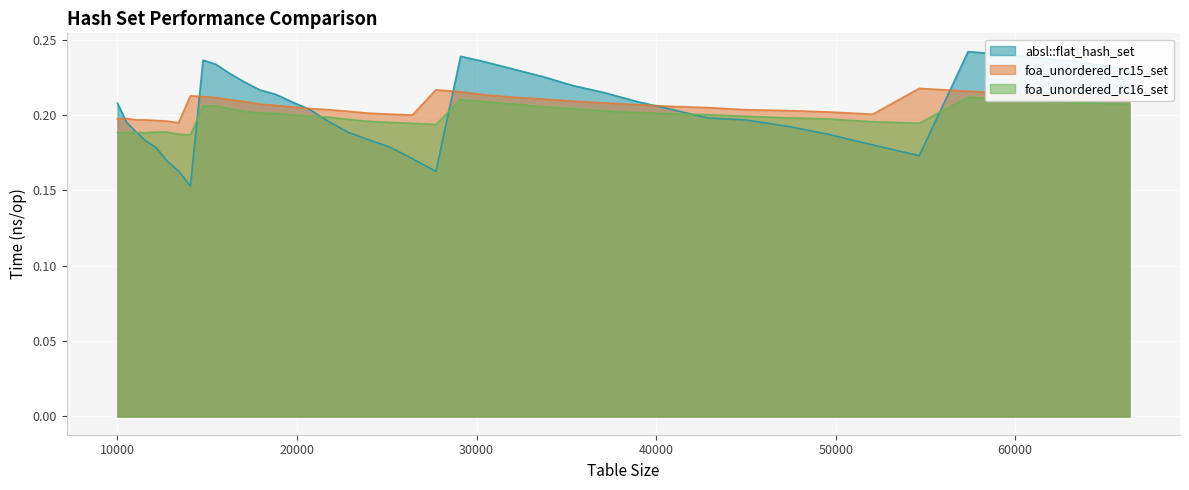

At which category is the sum across all series the highest?

57372